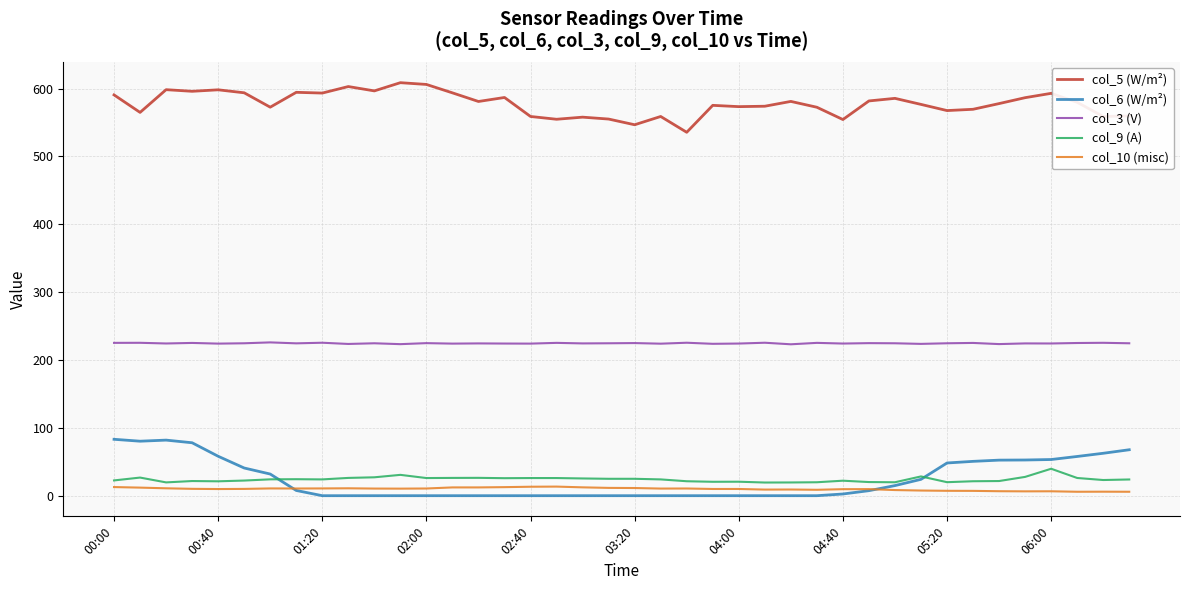

True or false: col_10 (misc) and col_5 (W/m²) cross at least once.

False